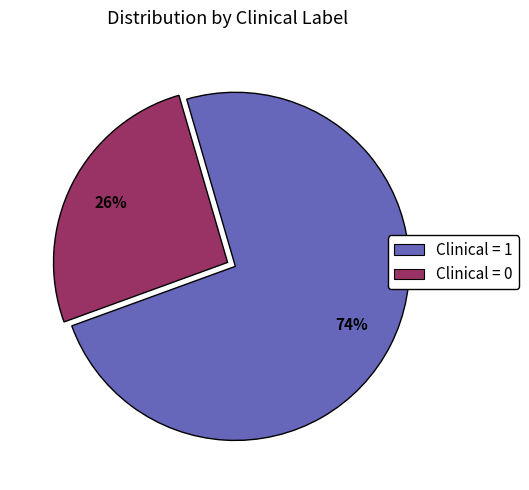

To the nearest percent, what is the average slice percentage?

50%